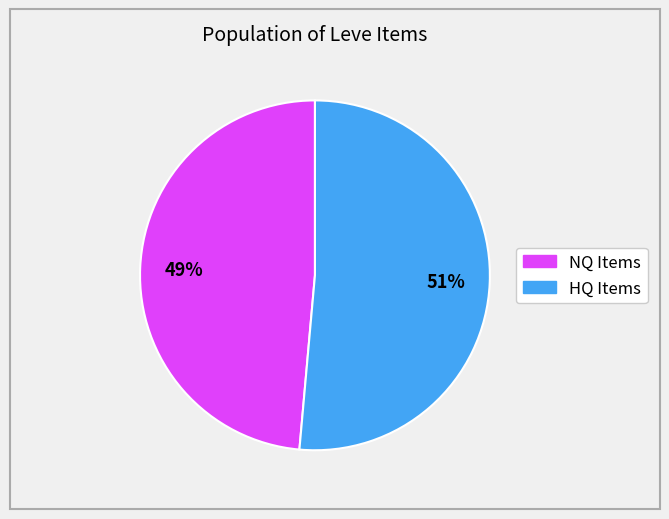

Does any single category account for the majority?

Yes